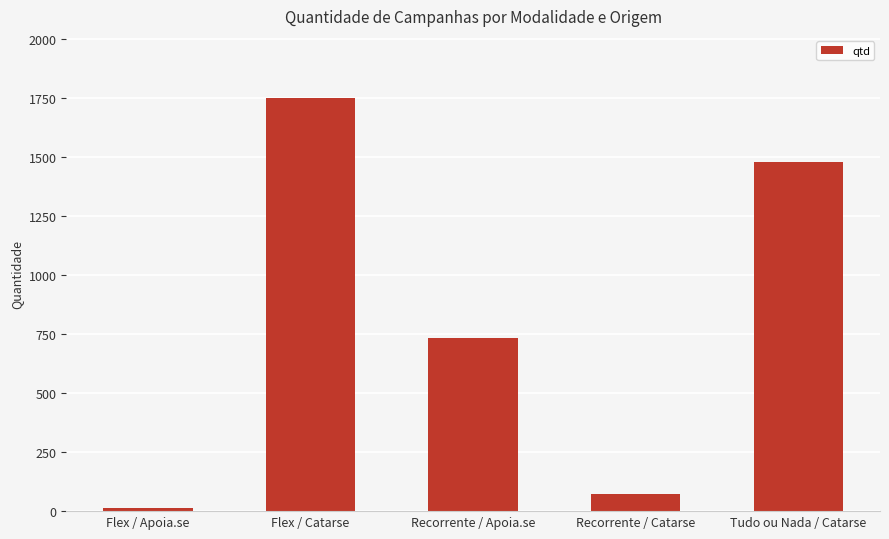

What is the difference between the values at Flex / Apoia.se and Recorrente / Apoia.se?

721